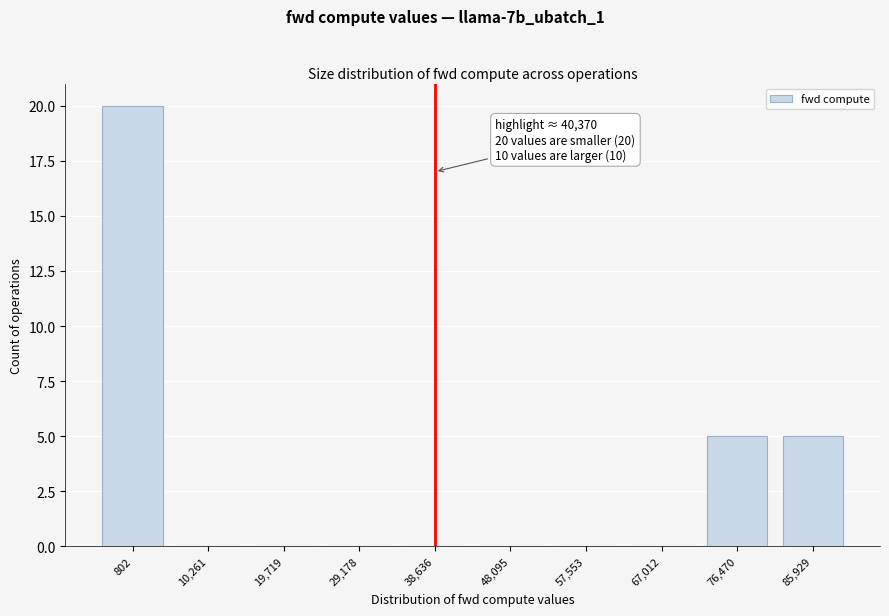

Reading left to right, transcribe all the data shown in this chart.

802=20	10,261=0	19,719=0	29,178=0	38,636=0	48,095=0	57,553=0	67,012=0	76,470=5	85,929=5